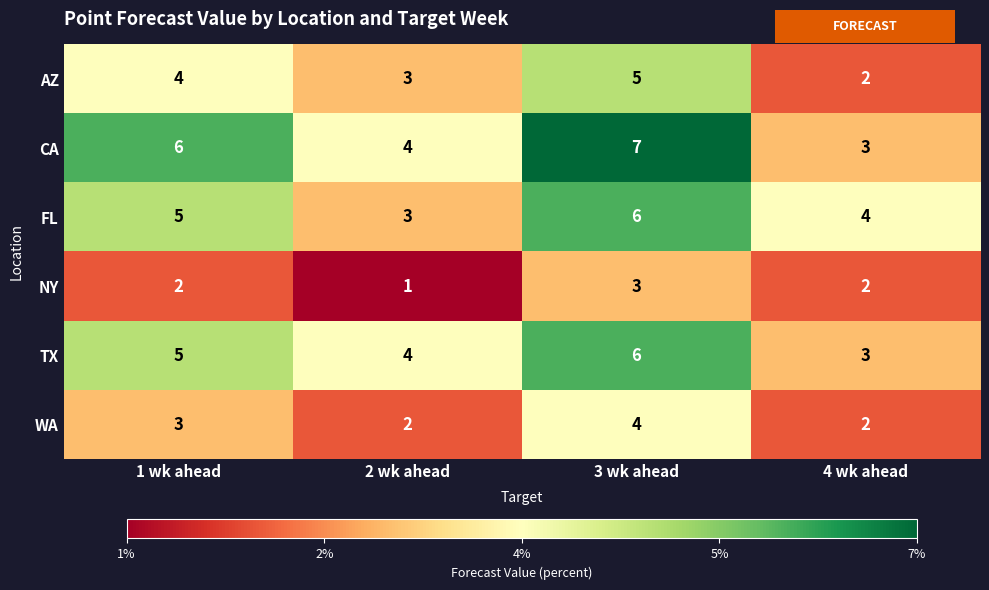

At how many categories does at least one series exceed 3?

4